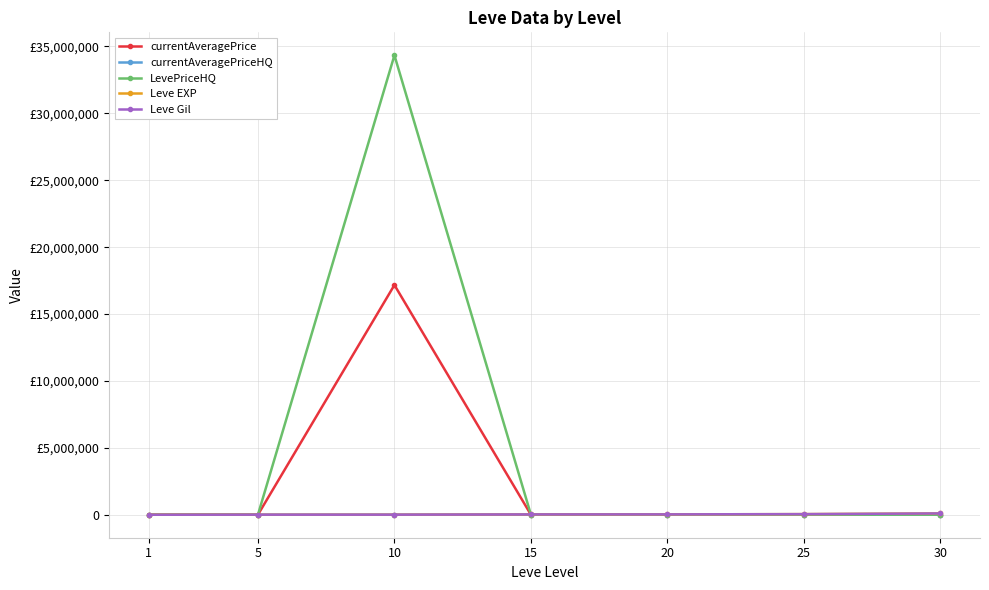

What are all the series names shown in the legend?

currentAveragePrice, currentAveragePriceHQ, LevePriceHQ, Leve EXP, Leve Gil